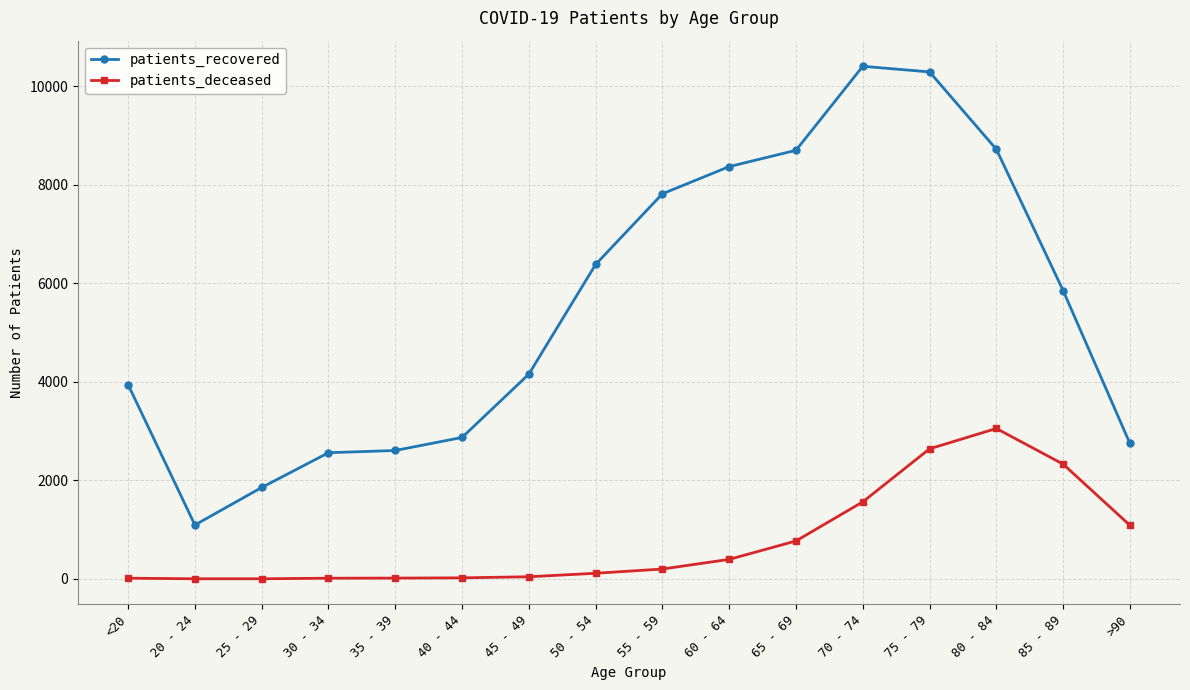

True or false: patients_deceased and patients_recovered cross at least once.

False